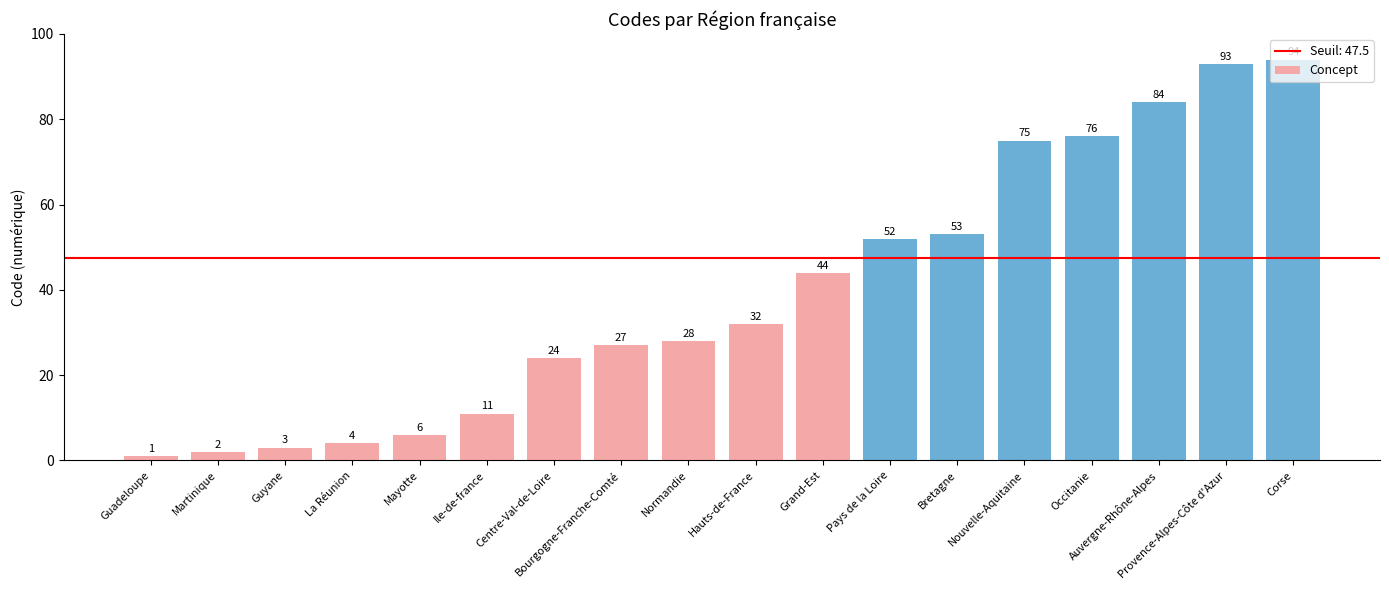

Reading right to left, transcribe all the data shown in this chart.

Corse=94	Provence-Alpes-Côte d'Azur=93	Auvergne-Rhône-Alpes=84	Occitanie=76	Nouvelle-Aquitaine=75	Bretagne=53	Pays de la Loire=52	Grand-Est=44	Hauts-de-France=32	Normandie=28	Bourgogne-Franche-Comté=27	Centre-Val-de-Loire=24	Ile-de-france=11	Mayotte=6	La Réunion=4	Guyane=3	Martinique=2	Guadeloupe=1